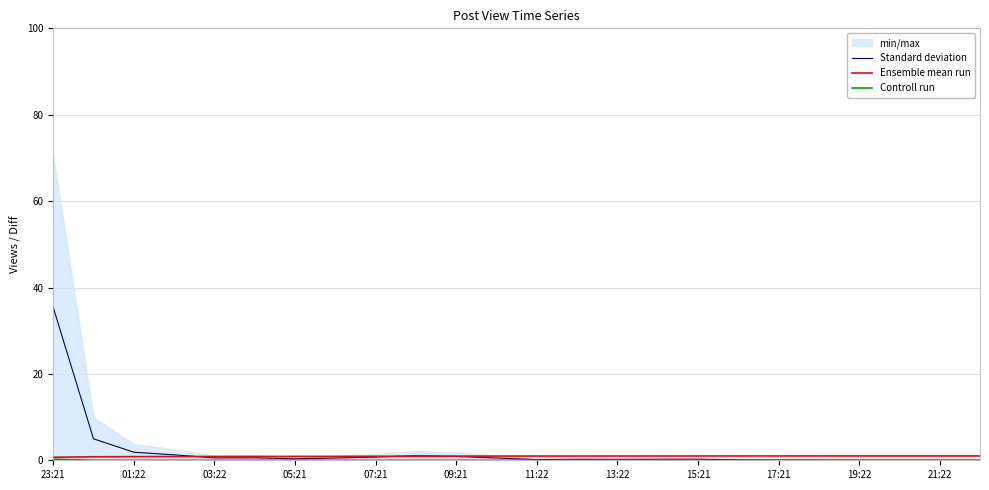

What is the difference between the maximum and minimum values in the Ensemble mean run series?

0.3